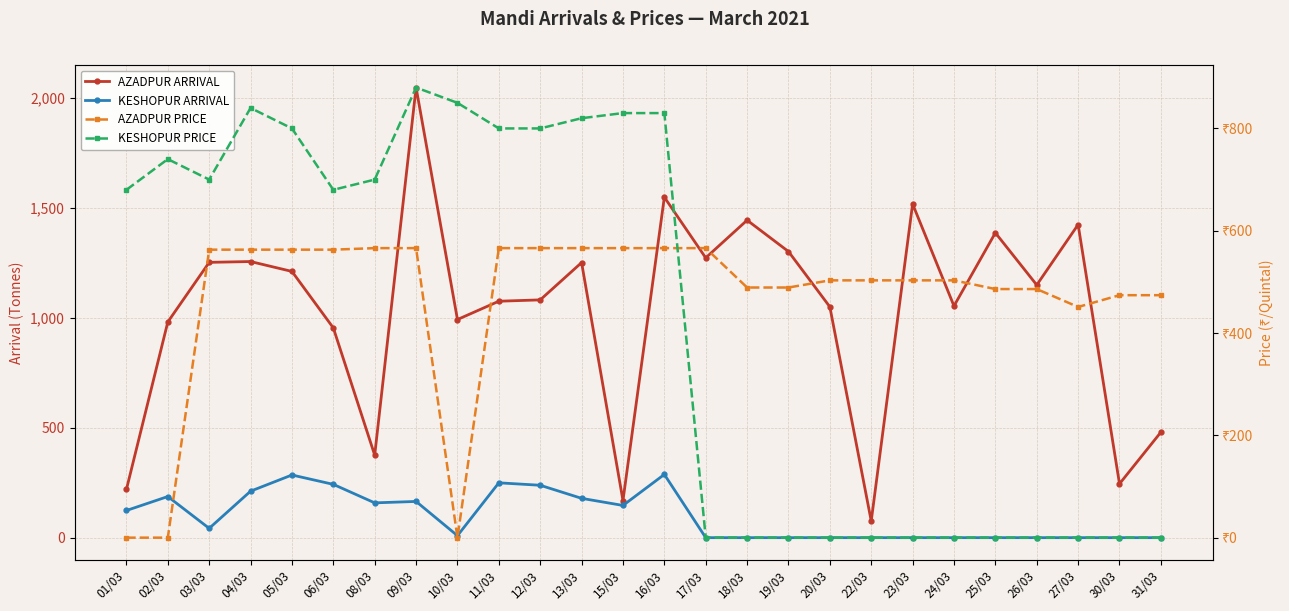

True or false: AZADPUR PRICE and KESHOPUR ARRIVAL intersect in this chart.

True